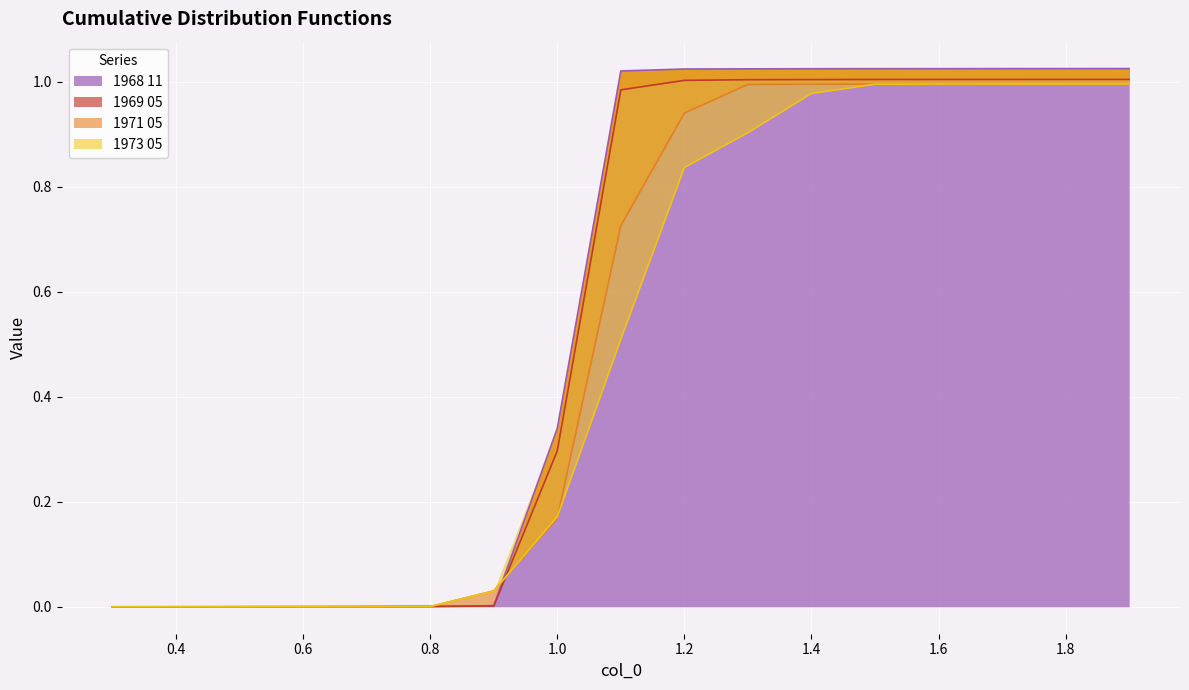

How many lines are shown in the chart?

4